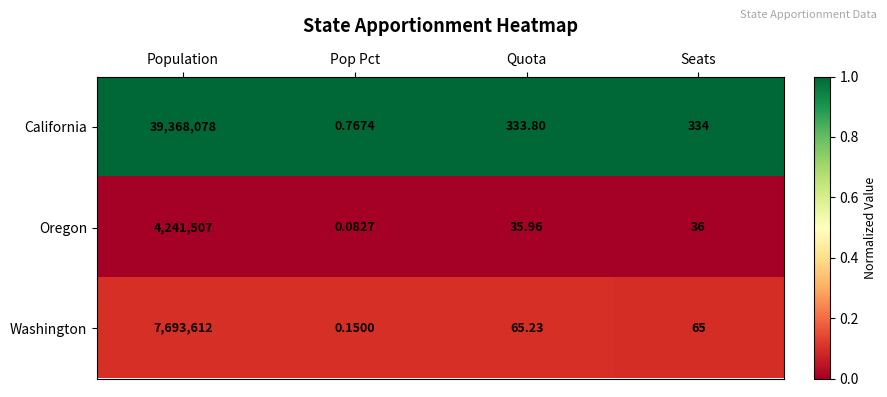

Which series changed the most between Population and Seats?

California